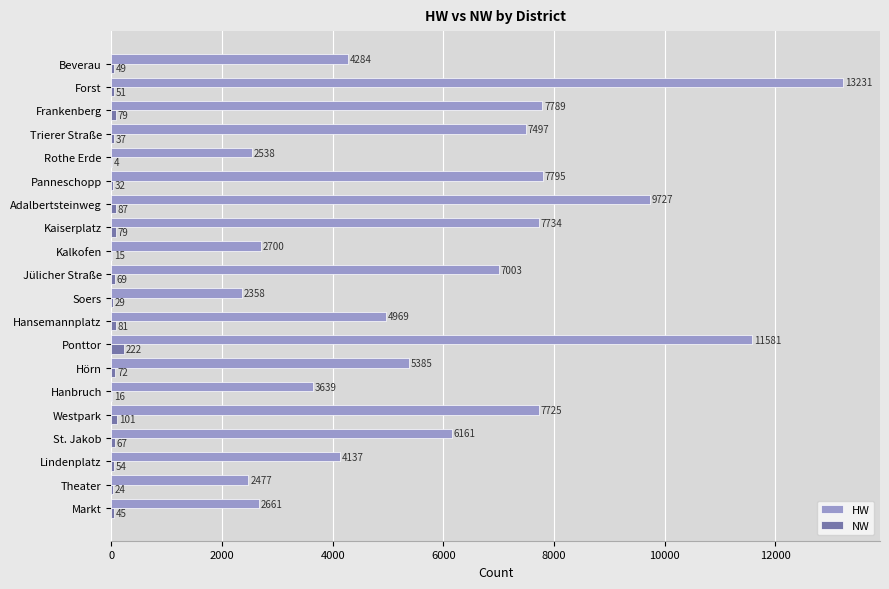

At which category is the sum across all series the highest?

Forst